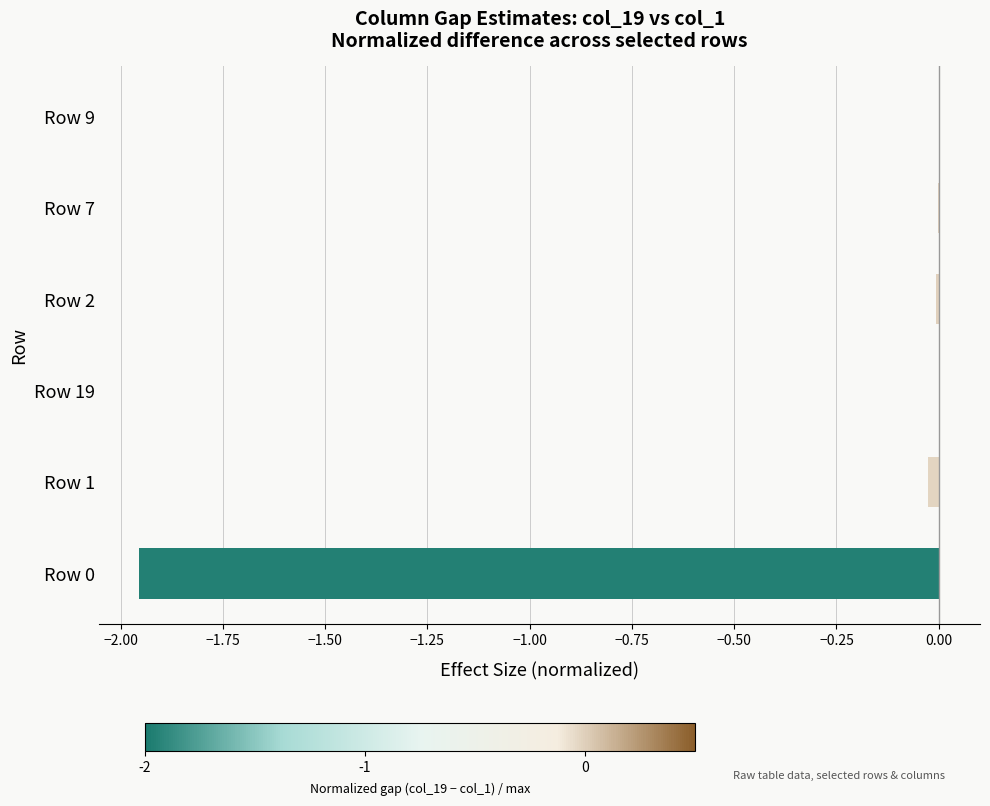

Is it true that the value at Row 7 is -0.0?

True